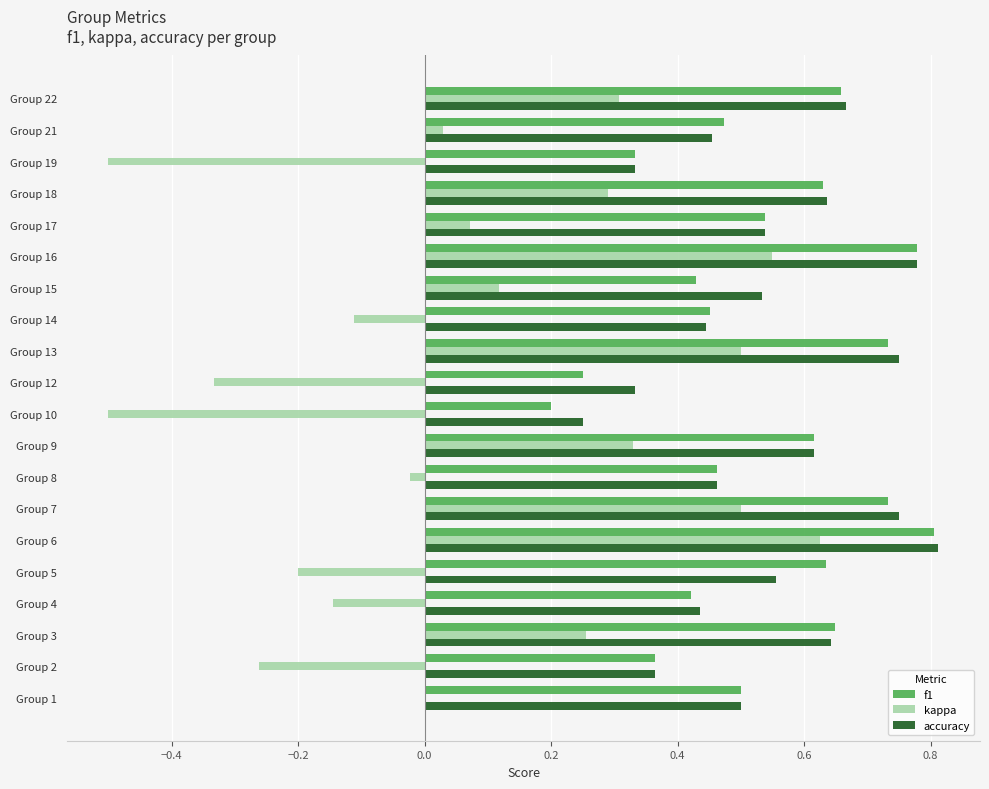

At which category is the sum across all series the highest?

Group 6